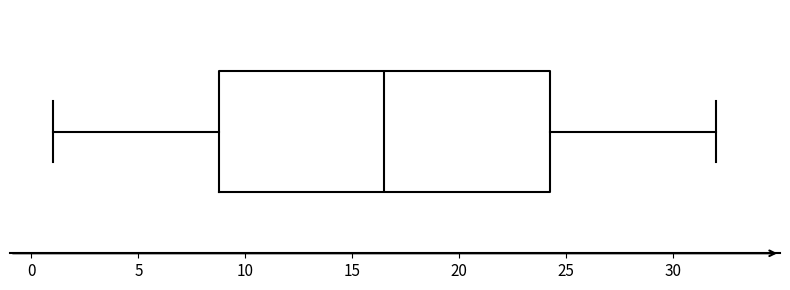

Where does the median line of the box sit on the x-axis? The values are not printed on the chart, so give them approximately, as read against the axis.

16.5